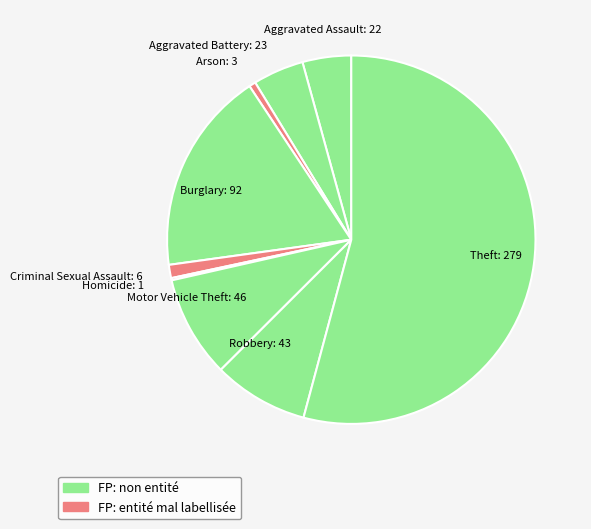

Do Aggravated Battery and Motor Vehicle Theft together represent more than half of the pie?

No